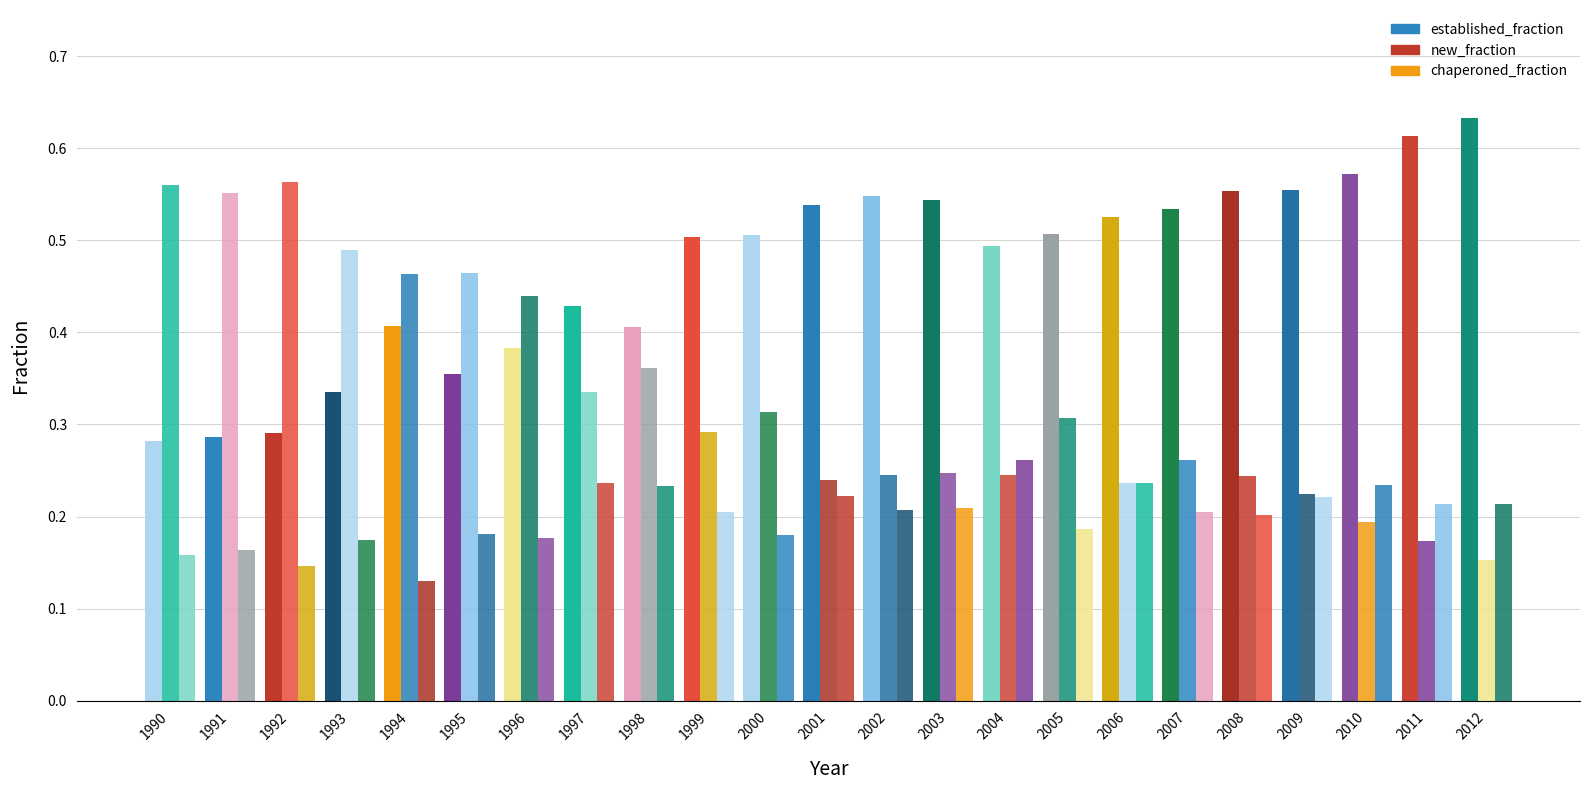

What is the difference between the second highest and minimum values in the chaperoned_fraction series?

0.1